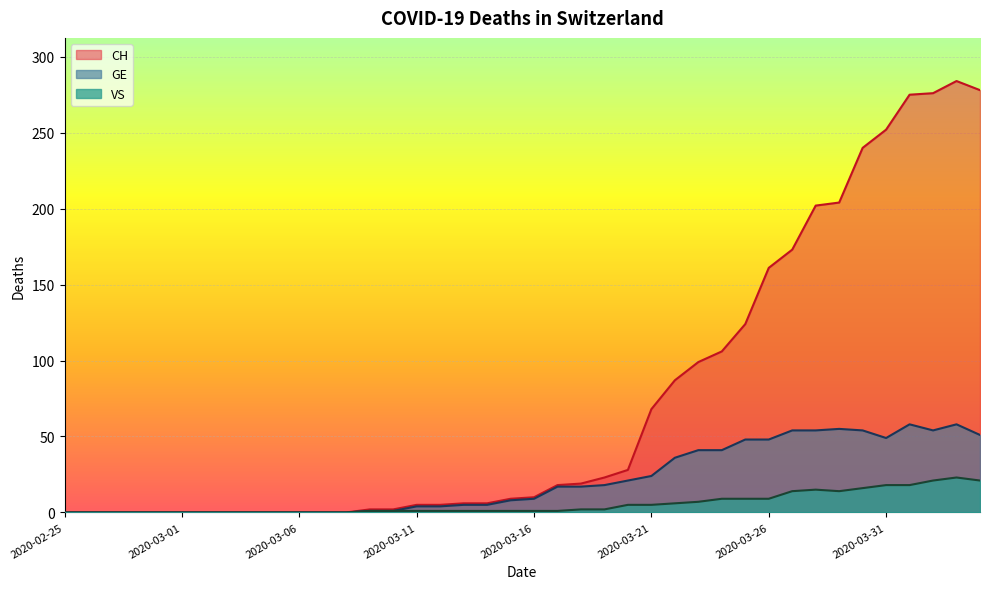

True or false: VS and GE intersect in this chart.

False